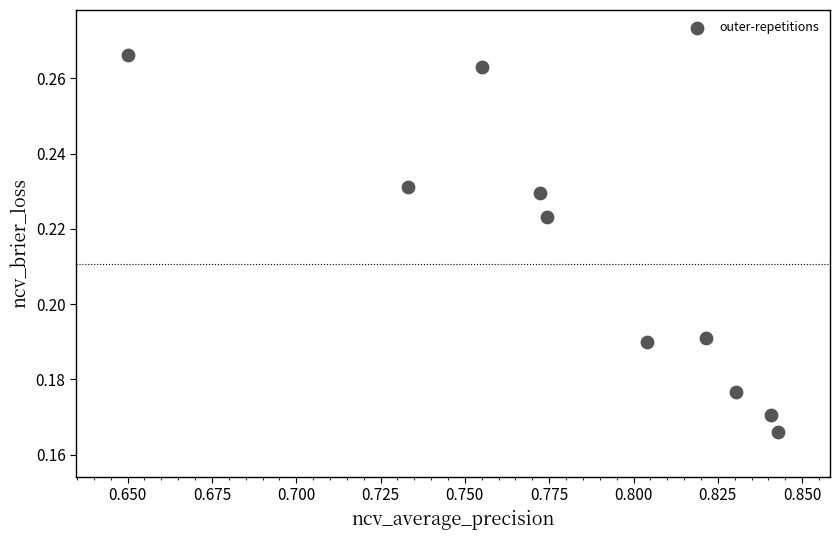

What is the average X value?

0.8